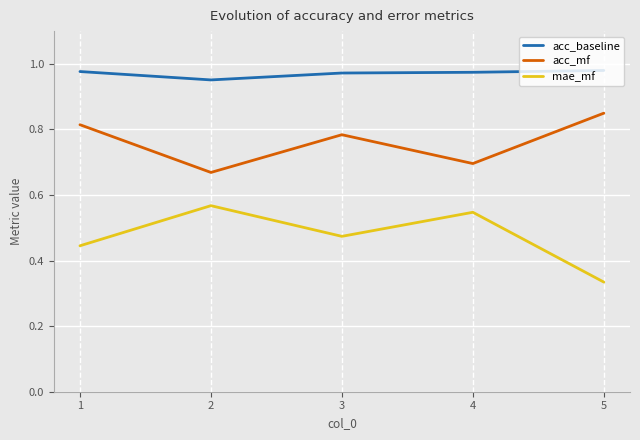

Is it true that acc_mf equals 1.1 at 1?

False